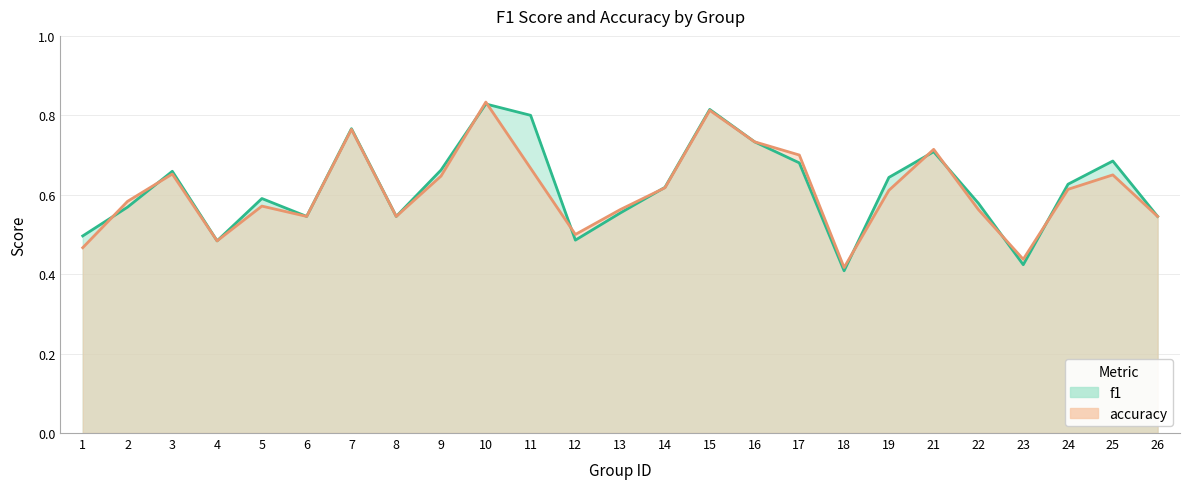

Count the number of categories in the chart.

25